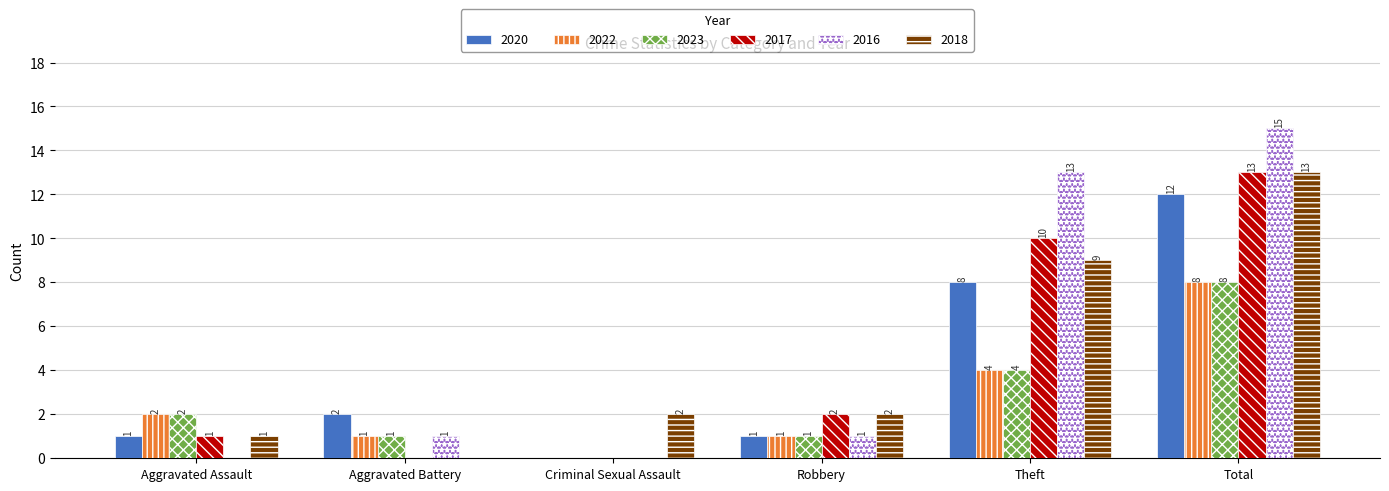

How many groups of bars are there?

6